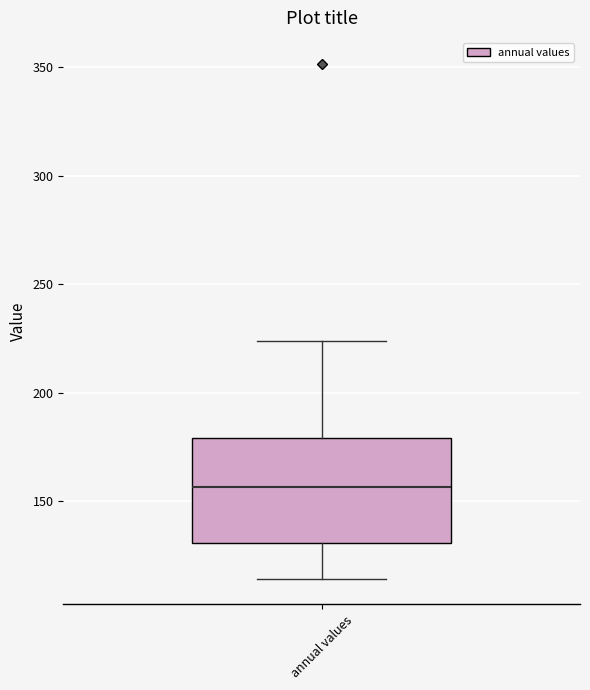

Transcribe this box plot: give where the median line is, the range the box spans, and where the two whiskers end, as read against the y-axis. The values are not printed on the chart, so give them approximately, as read against the axis.

median 155, box 130 to 180, whiskers 115 to 225